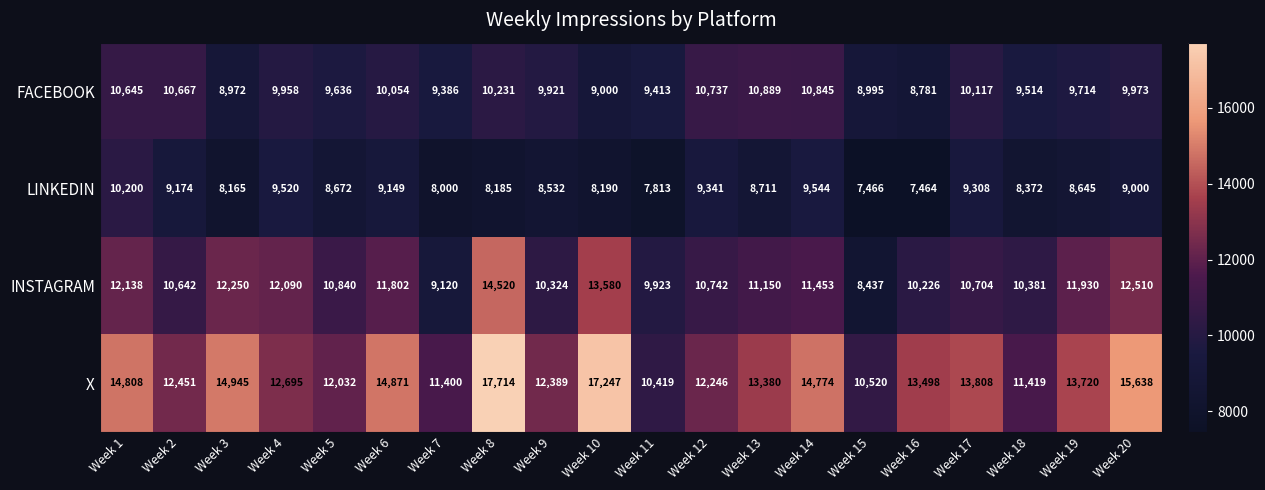

Is it true that LINKEDIN equals 12982 at Week 5?

False